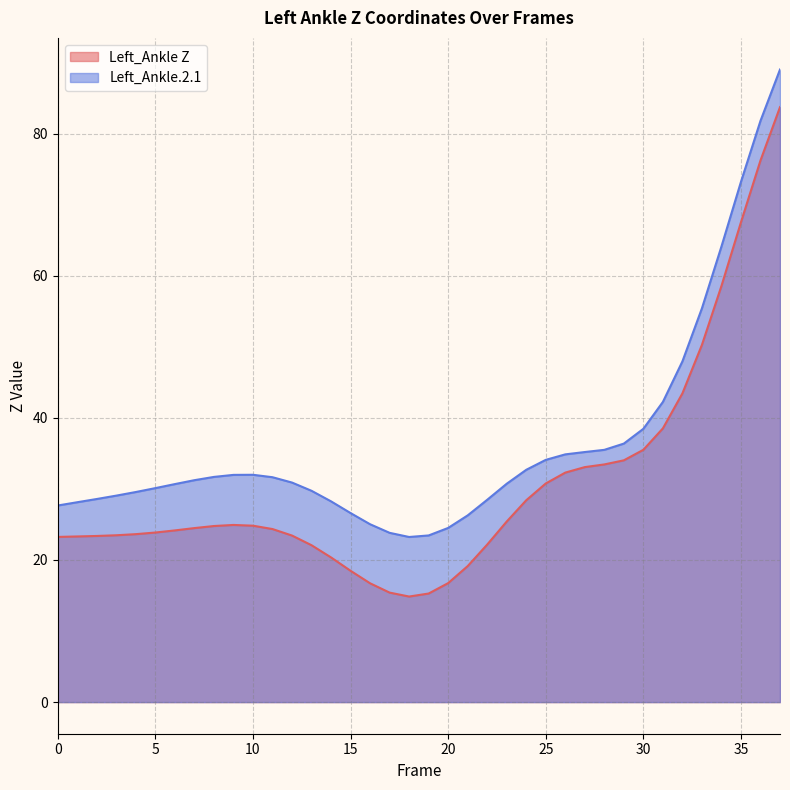

How many lines are shown in the chart?

2